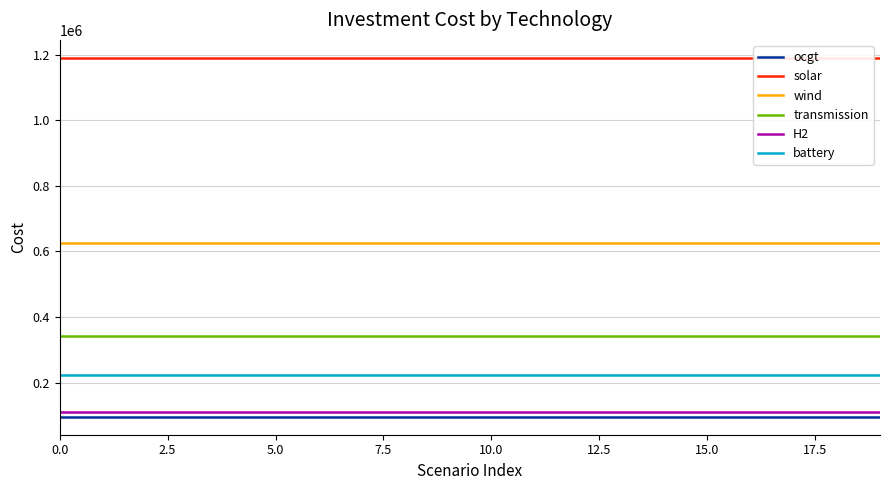

Which series has the largest total across all categories?

solar